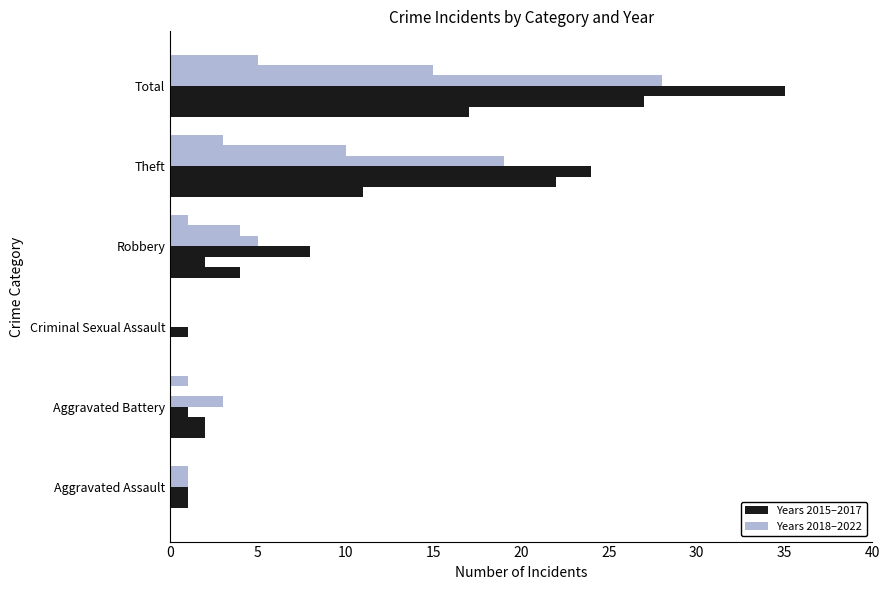

How many data points does each series have?

6